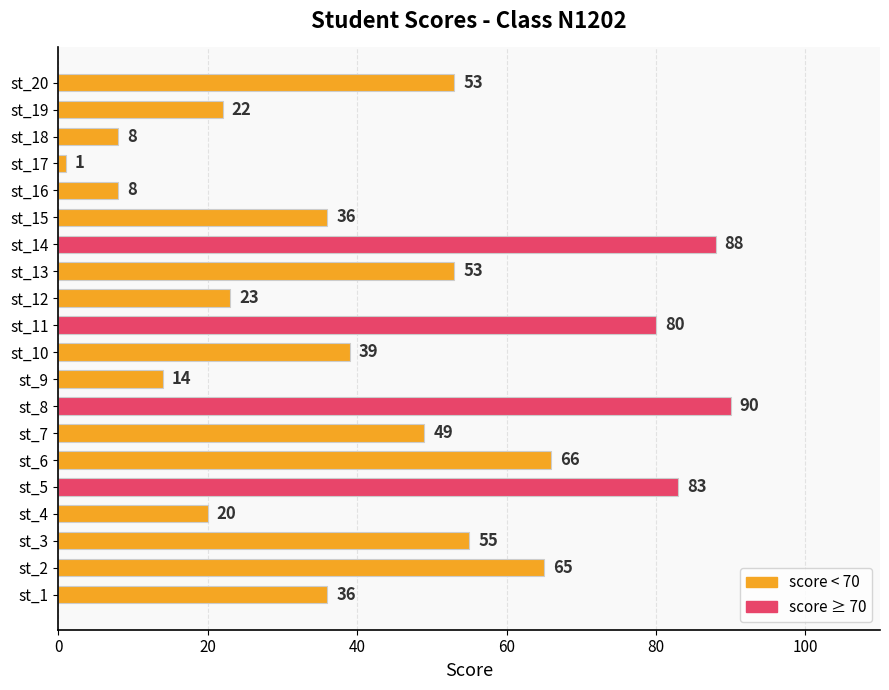

What is the sum of all values?

889